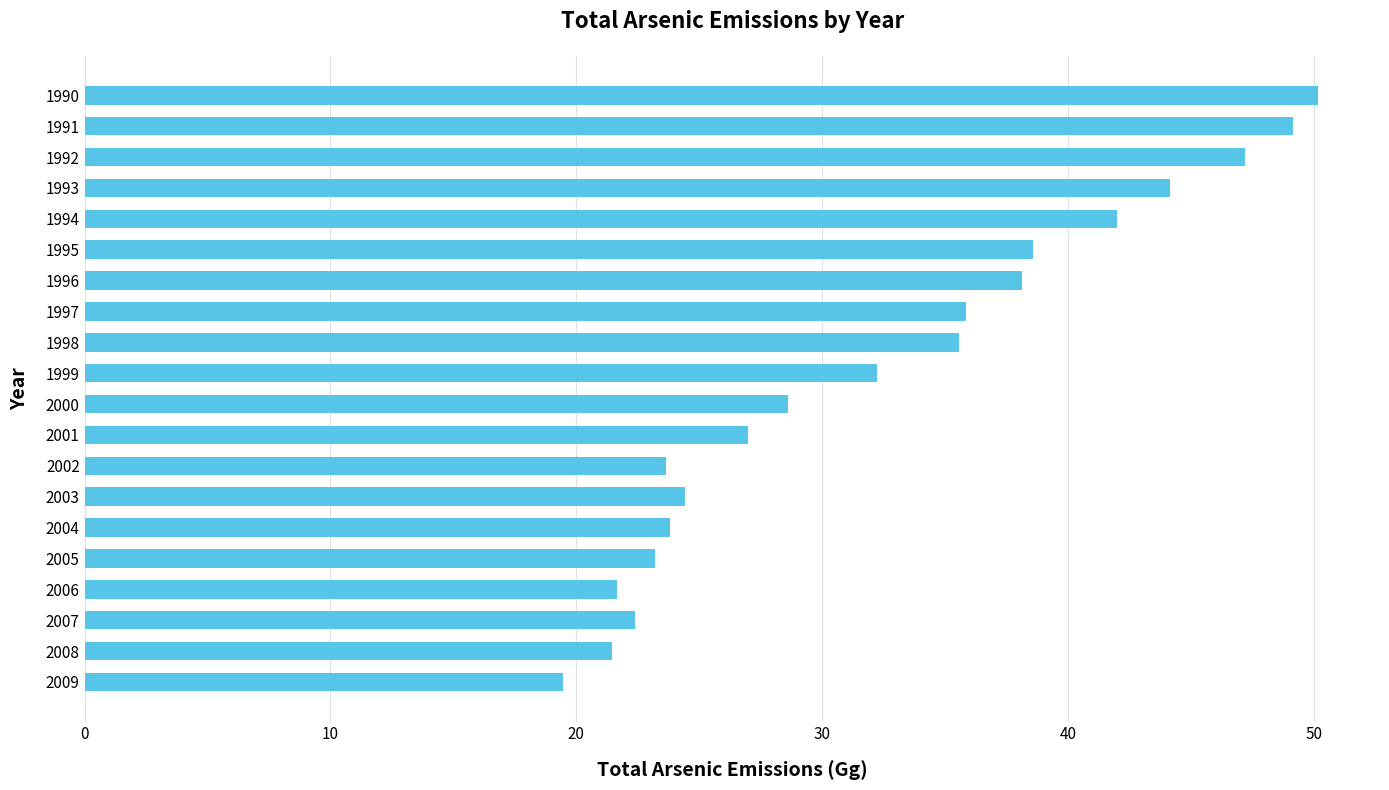

What is the sum of all values?

648.7